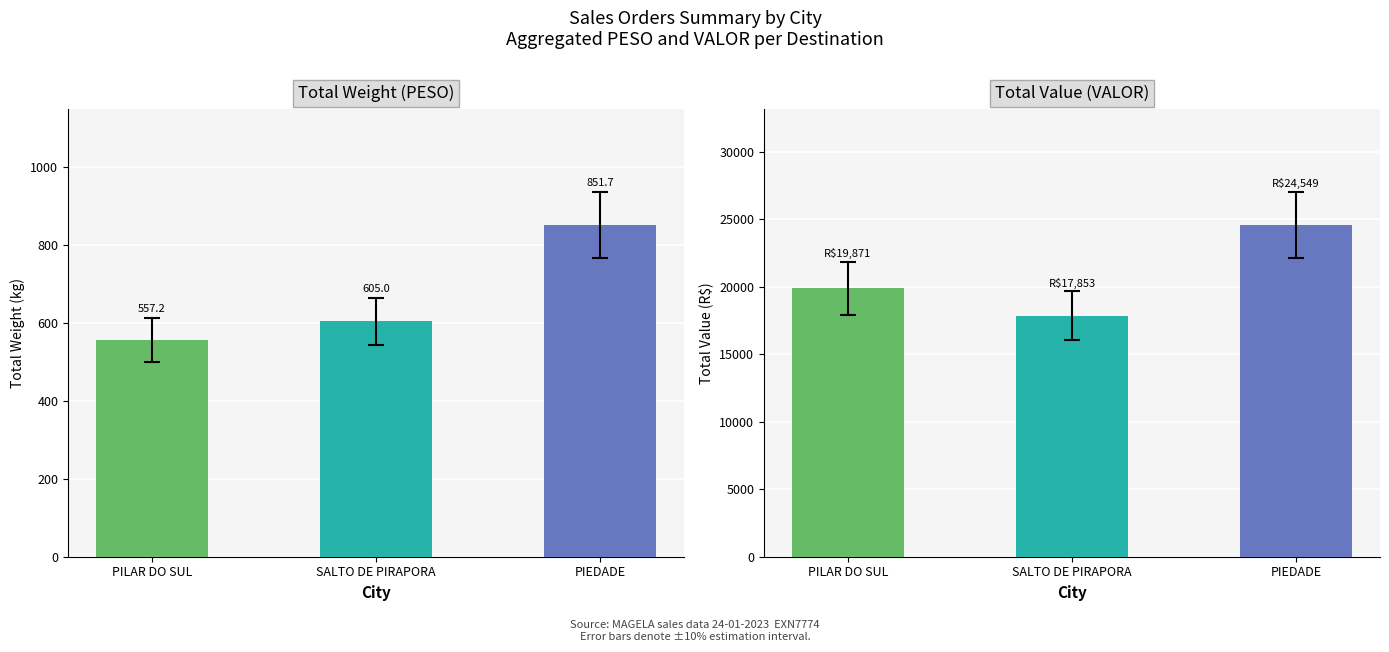

Does the chart contain stacked bars?

No